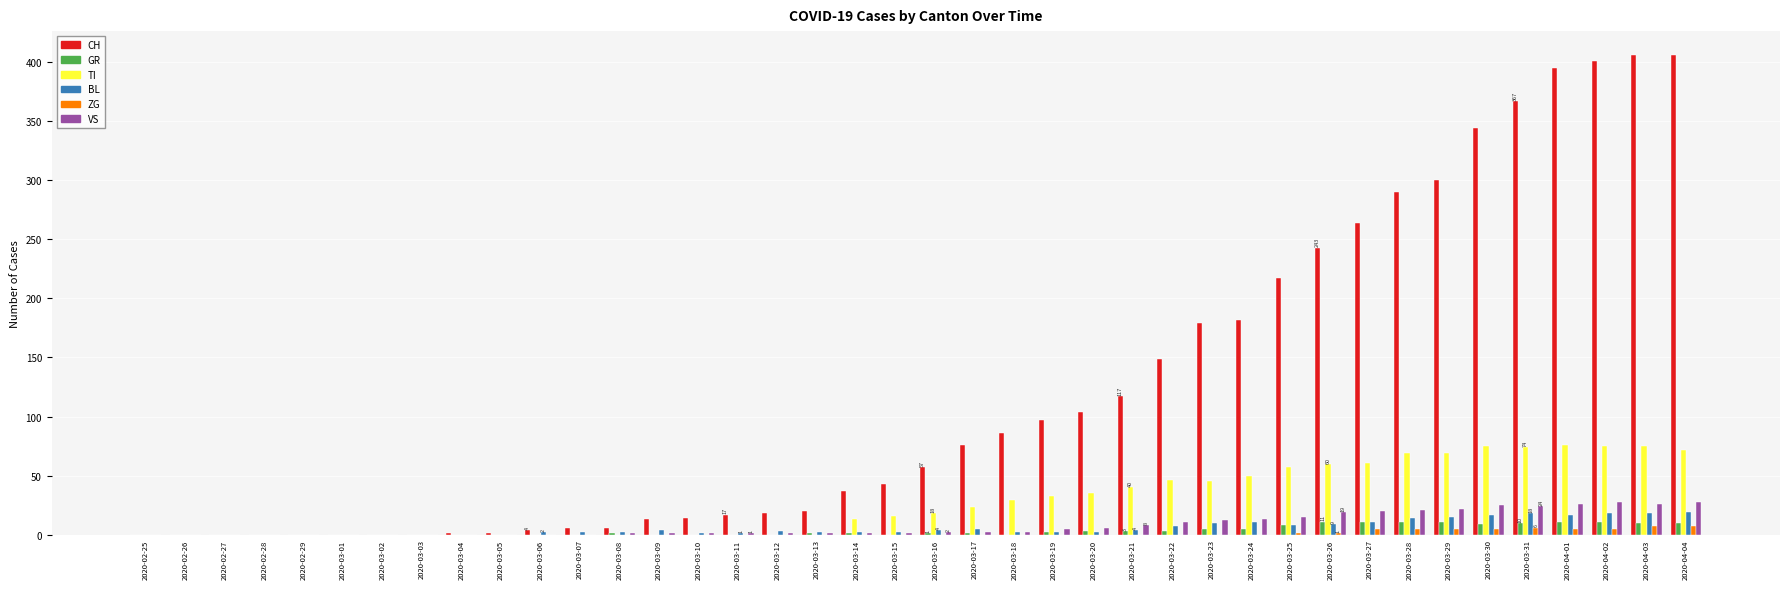

What is the maximum value shown in the chart?

406